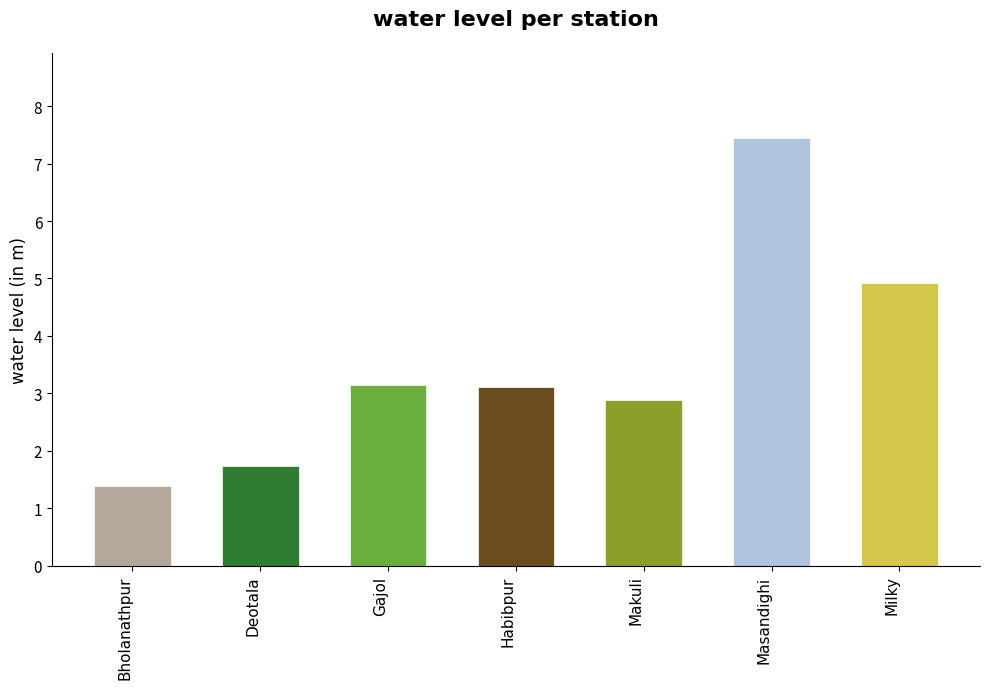

What is the ratio of the value at Milky to the value at Masandighi?

0.7